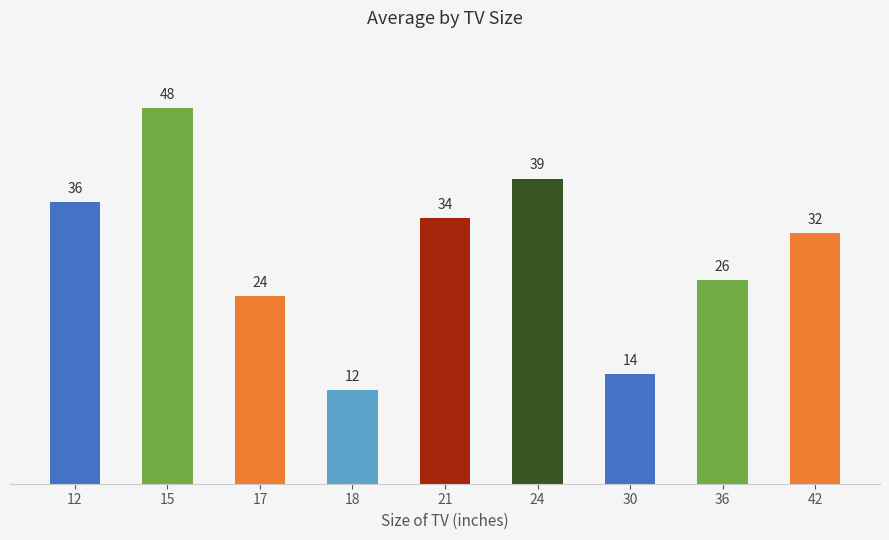

What is the maximum value shown in the chart?

48